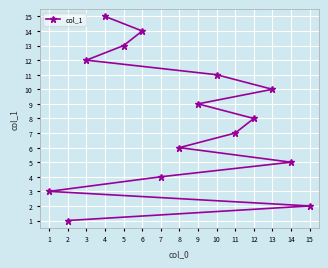

Between 5 and 1, which is larger?

5